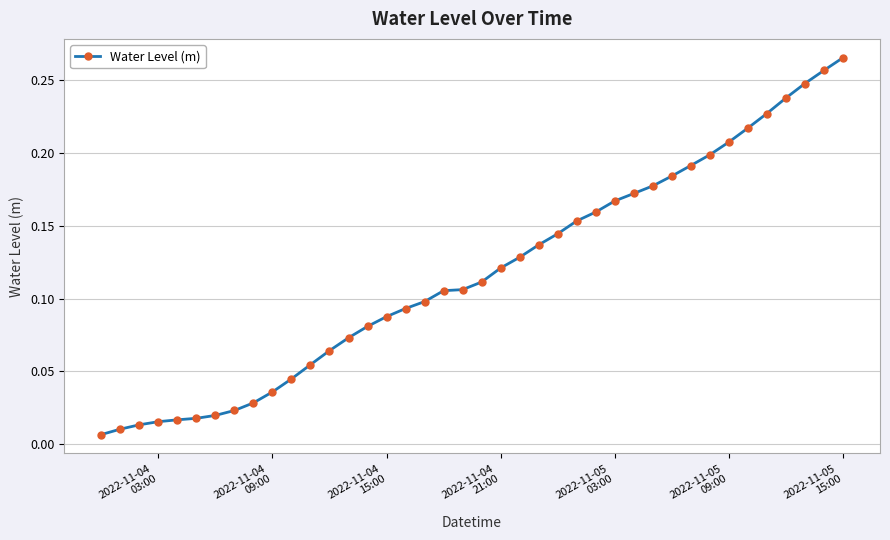

How many series are shown in this chart?

1